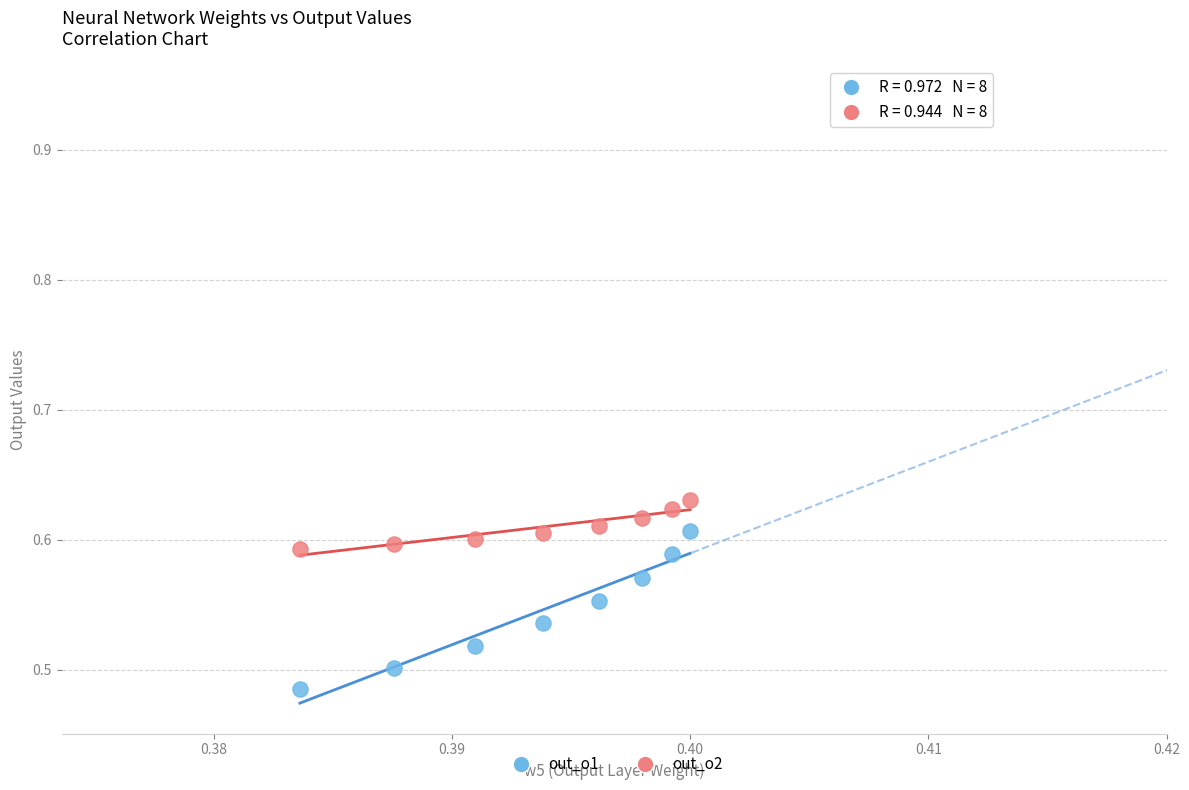

Which series reaches the maximum Y coordinate?

out_o2